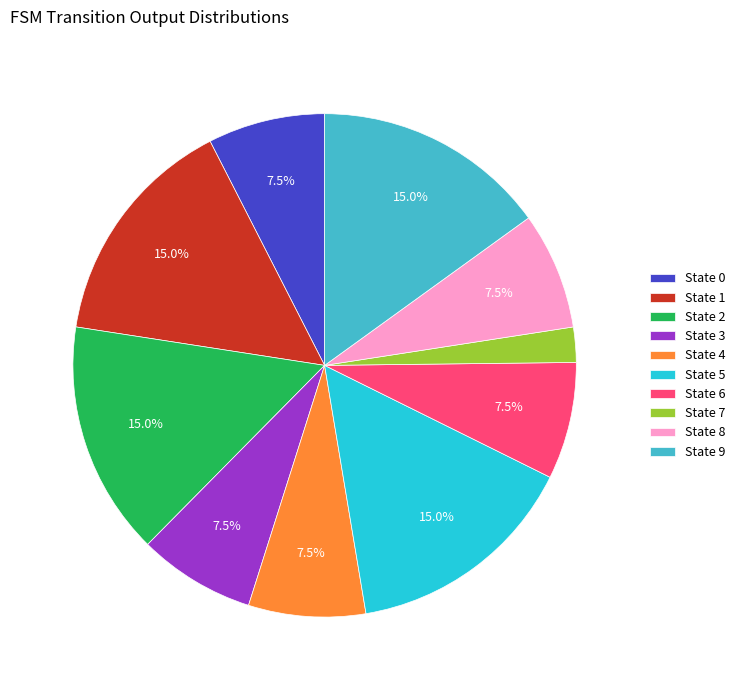

What is the ratio of the value at State 8 to the value at State 2?

0.5